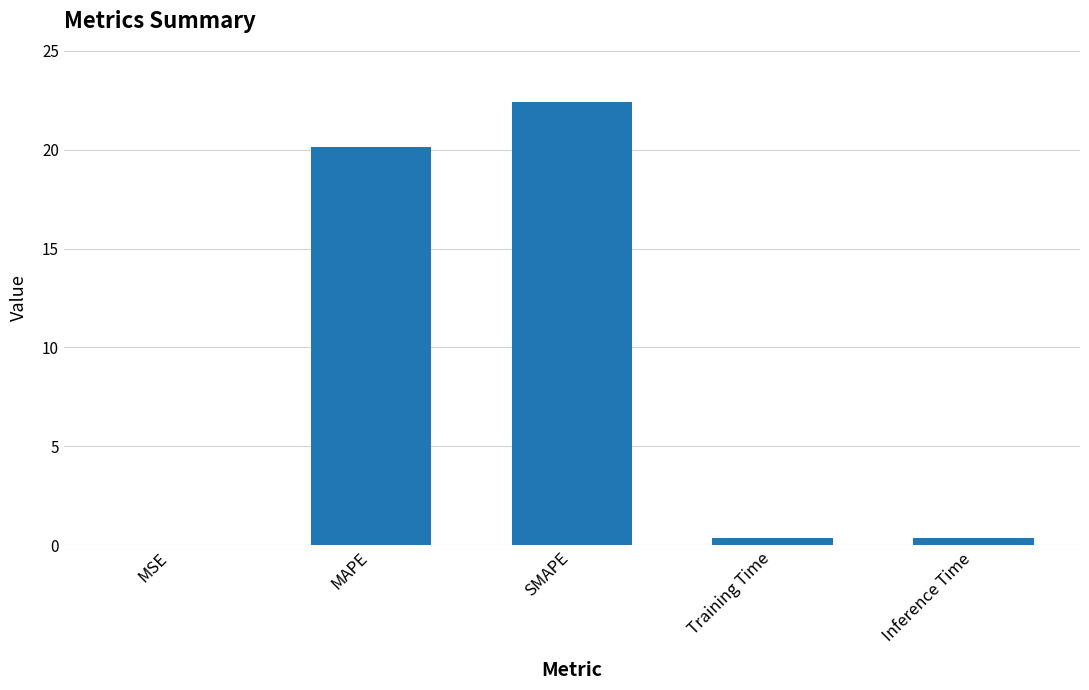

At which label is the value closest to 11?

MAPE